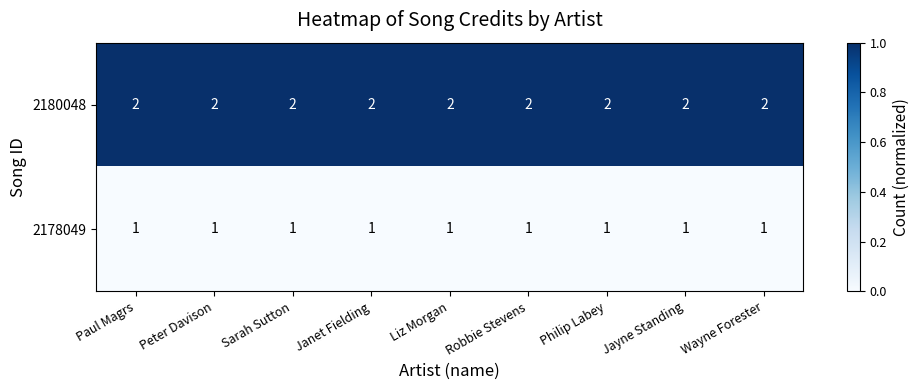

At how many categories does at least one series exceed 1?

9